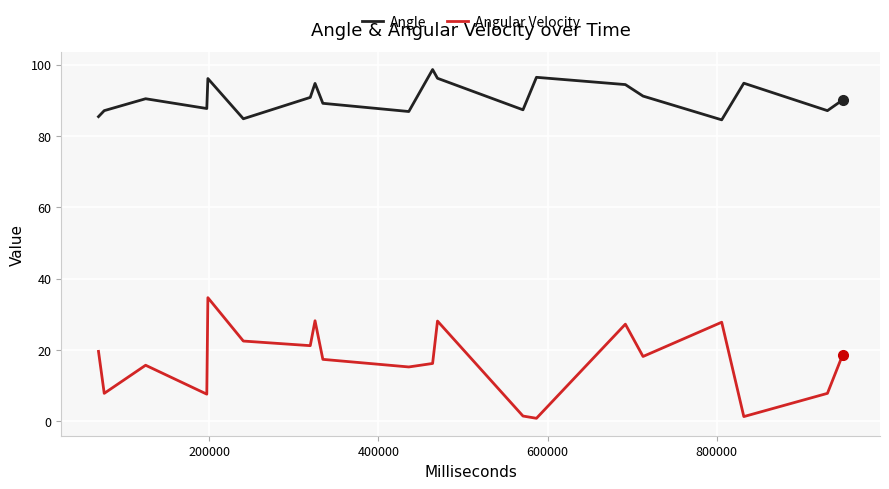

What is the difference between the maximum and minimum values in the Angular Velocity series?

33.8